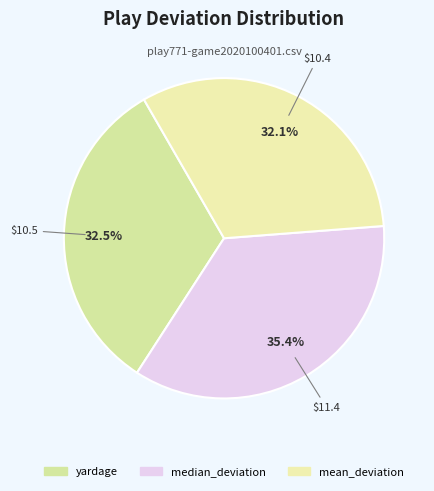

Does any single category account for the majority?

No